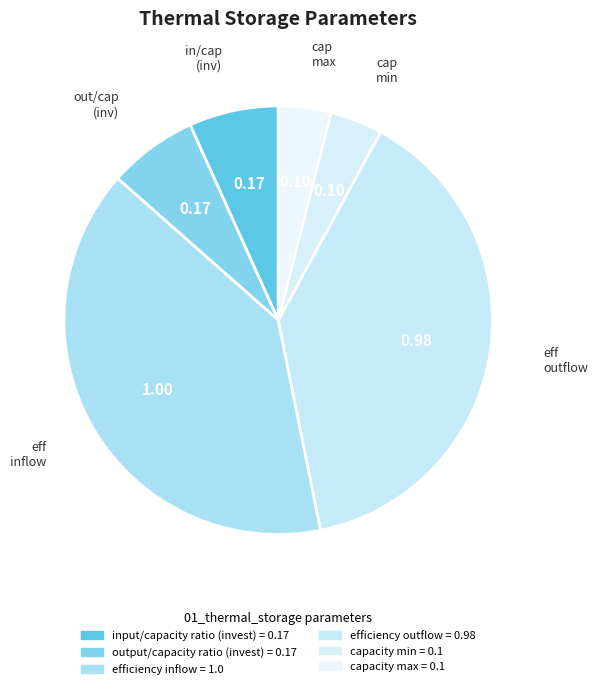

How many slices are in this pie chart?

6